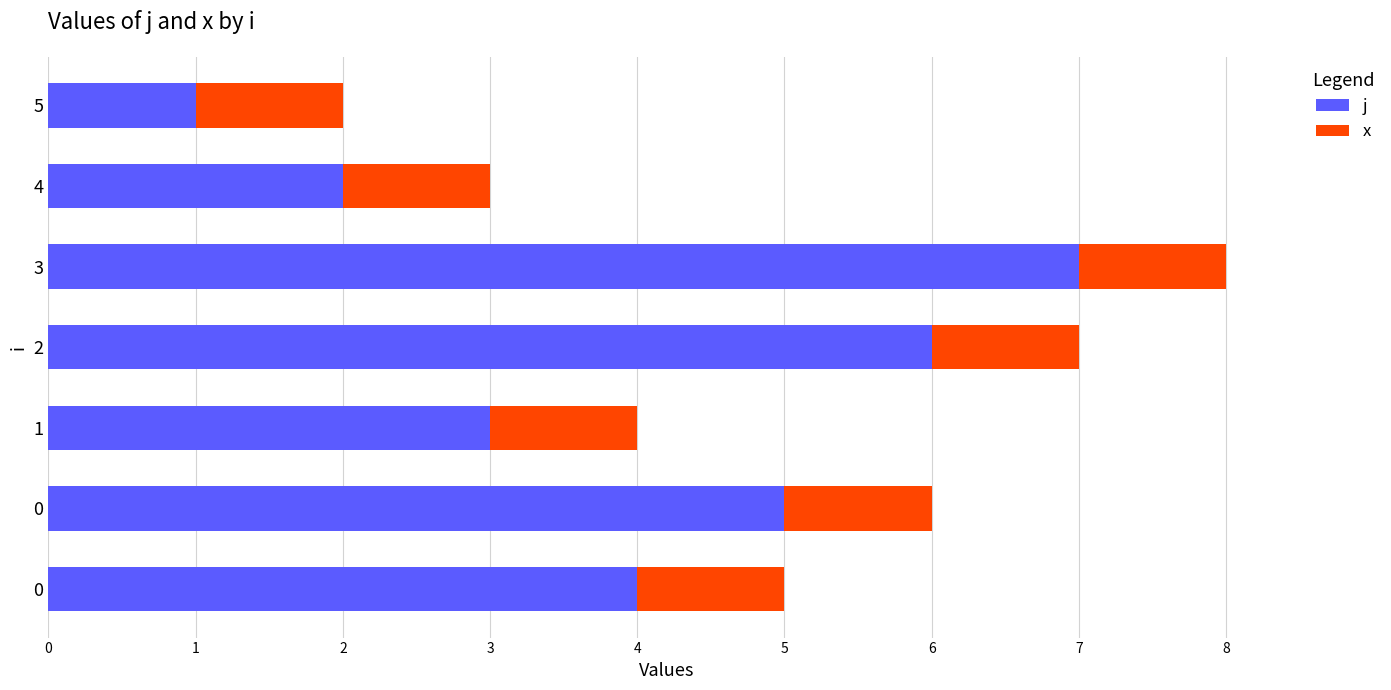

What are all the series names shown in the legend?

j, x